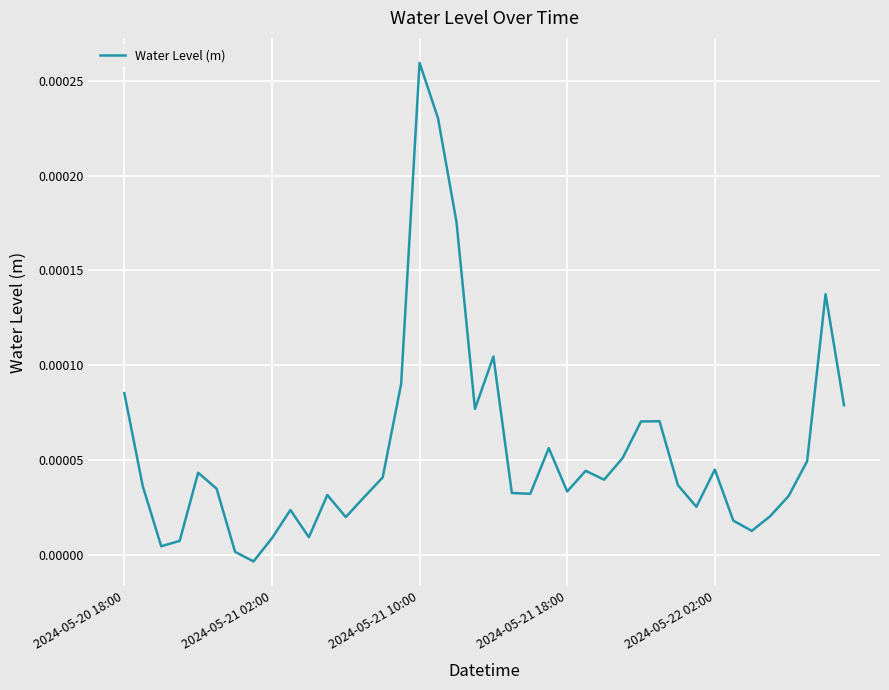

Where is the data nearest to the value 0?

6